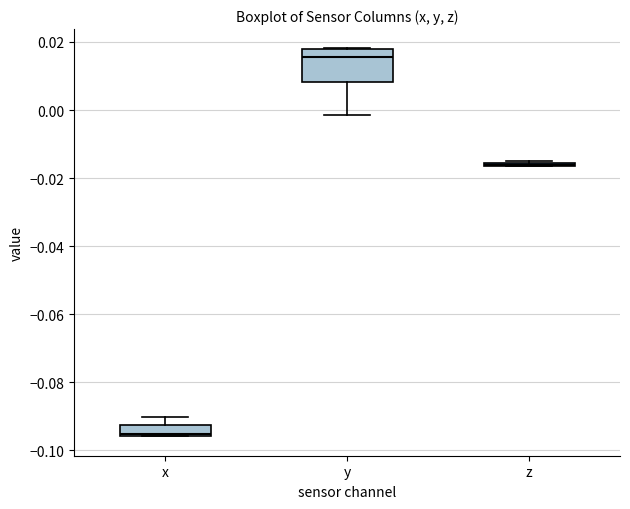

Reading left to right, read every box against the y-axis: the position of its median line, the range the box covers, and the ends of its whiskers. The values are not printed on the chart, so give them approximately, as read against the axis.

x: median -0.096 (just above the box's lower edge), box -0.096 to -0.092, whiskers -0.096 to -0.090
y: median 0.016, box 0.008 to 0.018, whiskers -0.002 to 0.018
z: box collapsed to a line at -0.016, whiskers -0.016 to -0.014